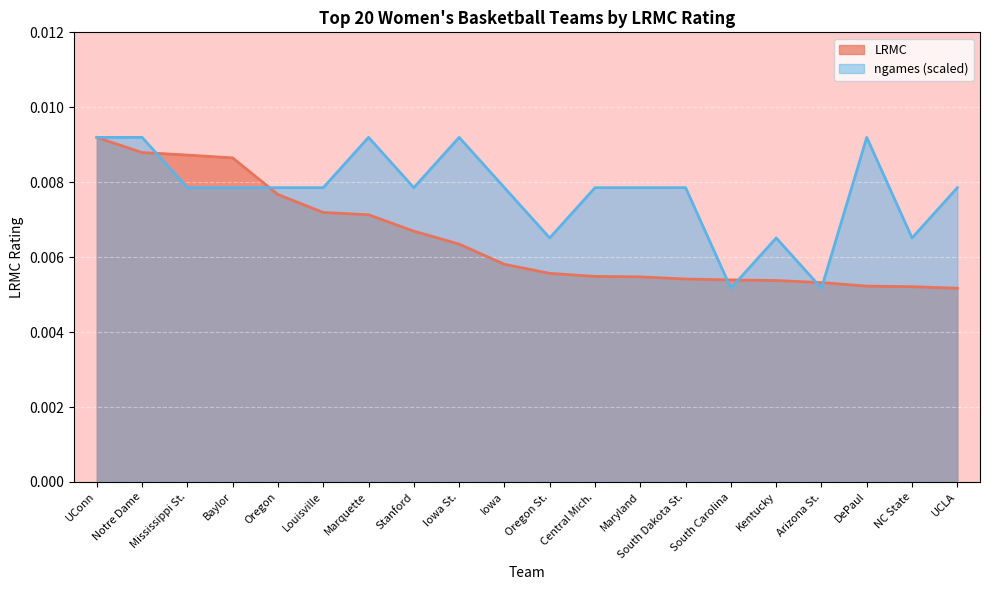

How many lines are shown in the chart?

2